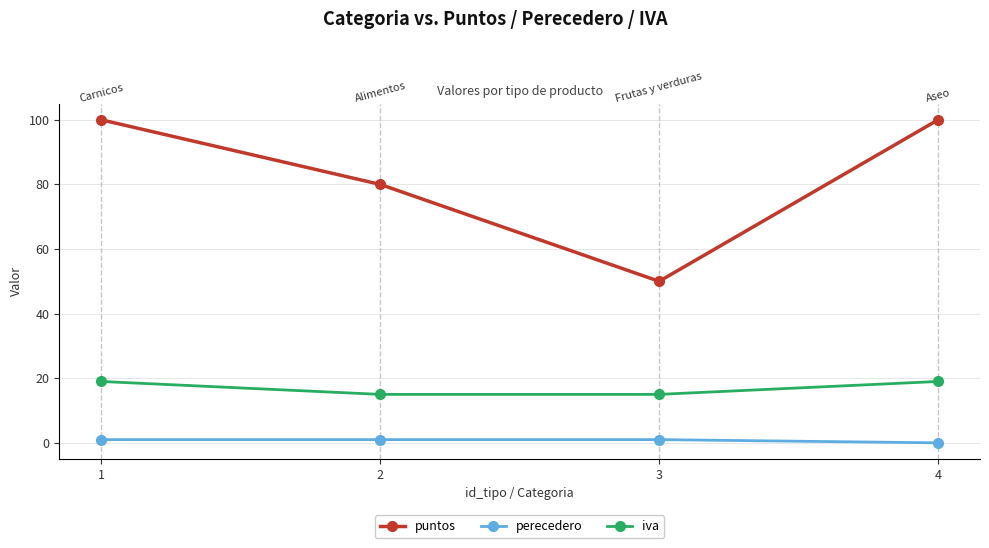

List the series in order of their overall mean, highest first.

puntos, iva, perecedero